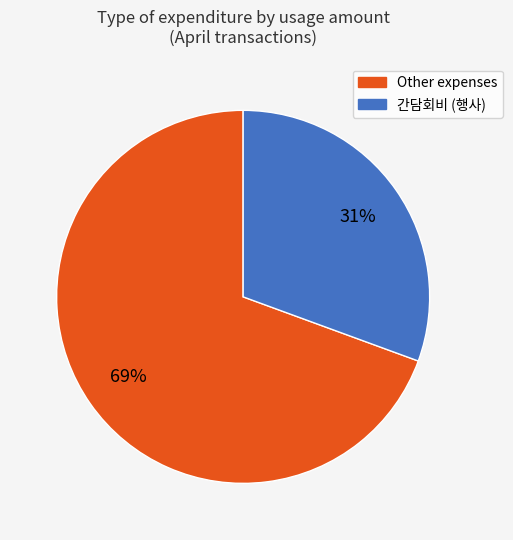

Rank the categories by value from lowest to highest.

간담회비 (행사), Other expenses